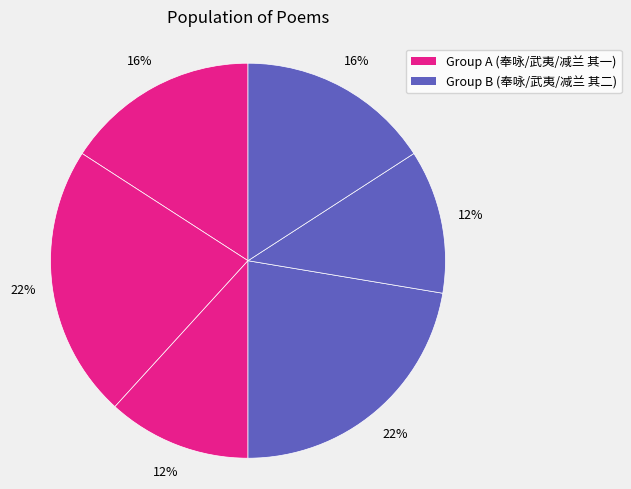

How many slices are in this pie chart?

6